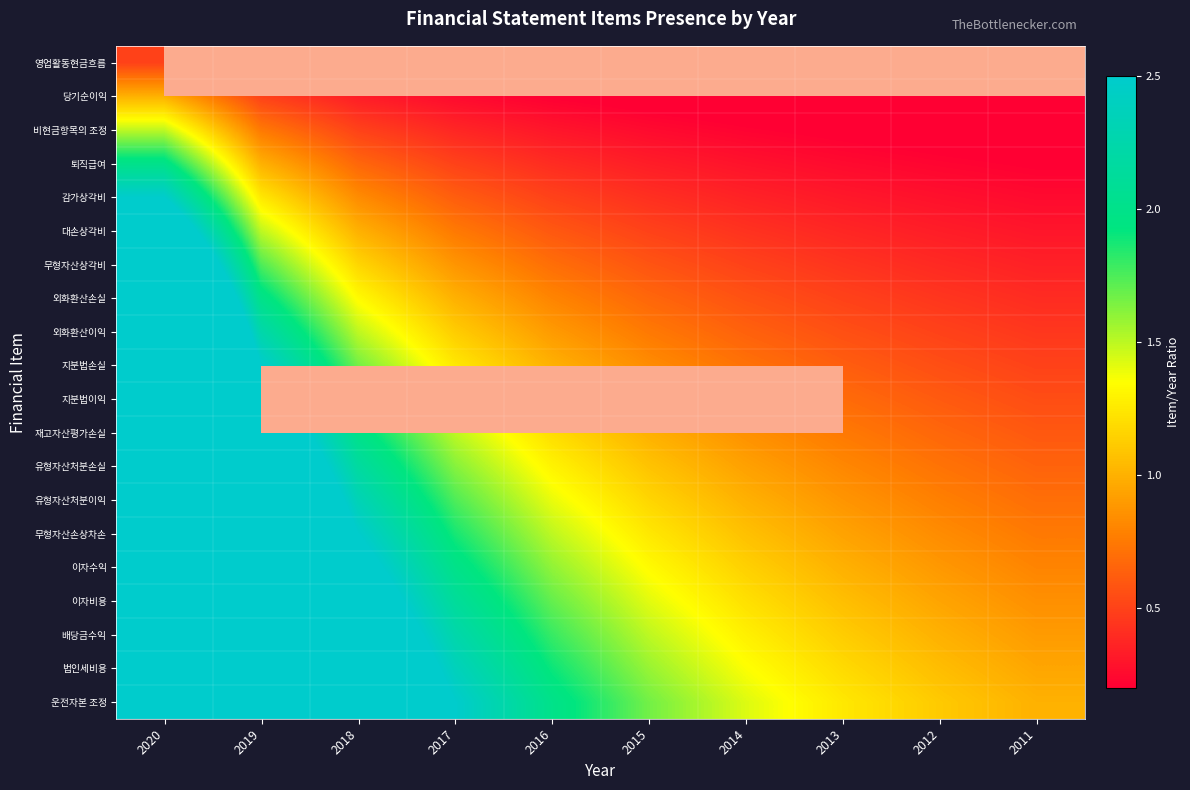

What is the approximate value of 지분법손실 at 2016?

1.0